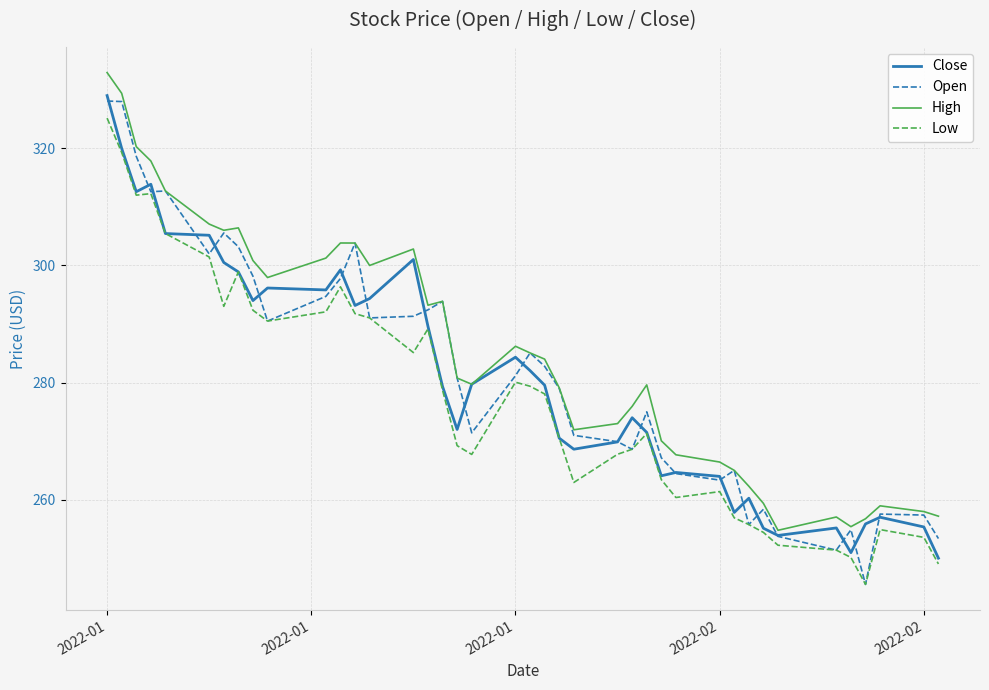

Which series has the widest spread of values?

Open